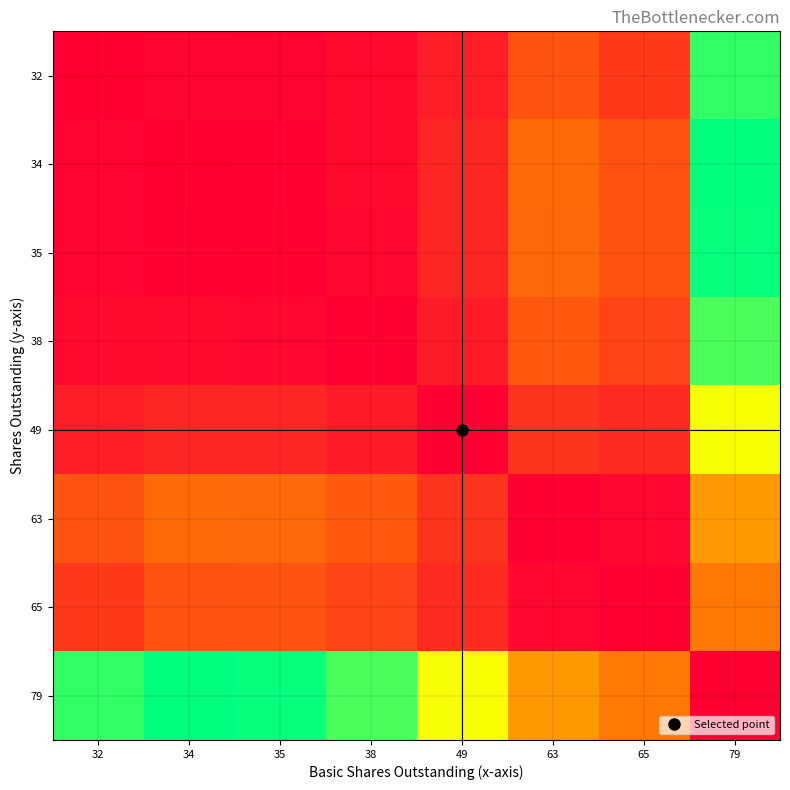

Rank the series at 49 from lowest to highest value.

49, 38, 32, 35, 34, 65, 63, 79